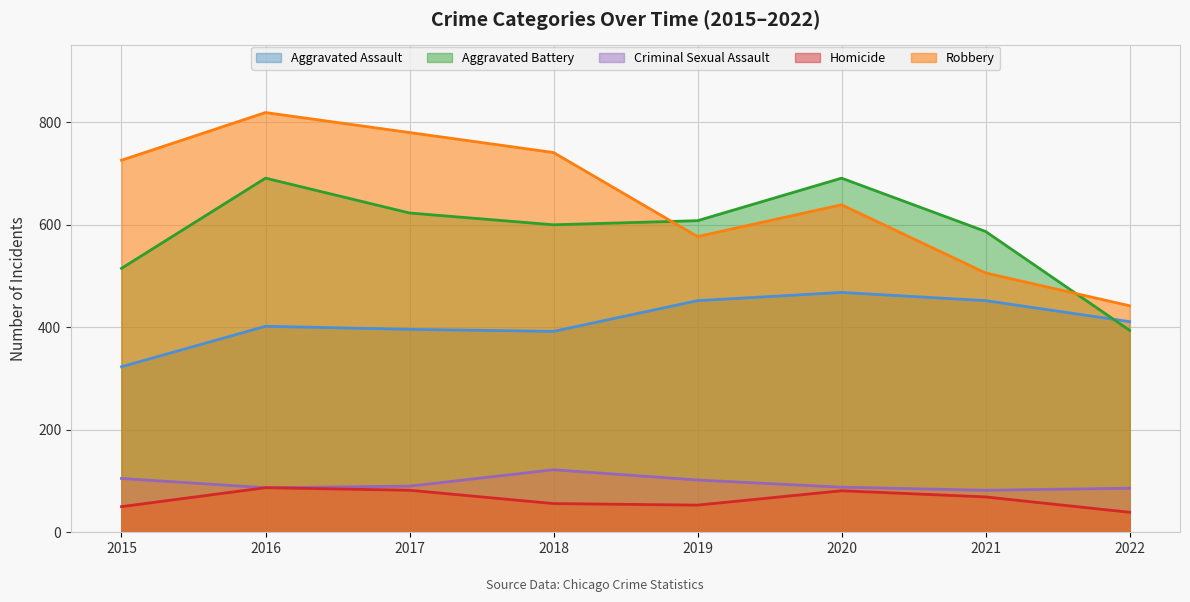

Rank the series by their maximum value, from lowest to highest.

Homicide, Criminal Sexual Assault, Aggravated Assault, Aggravated Battery, Robbery